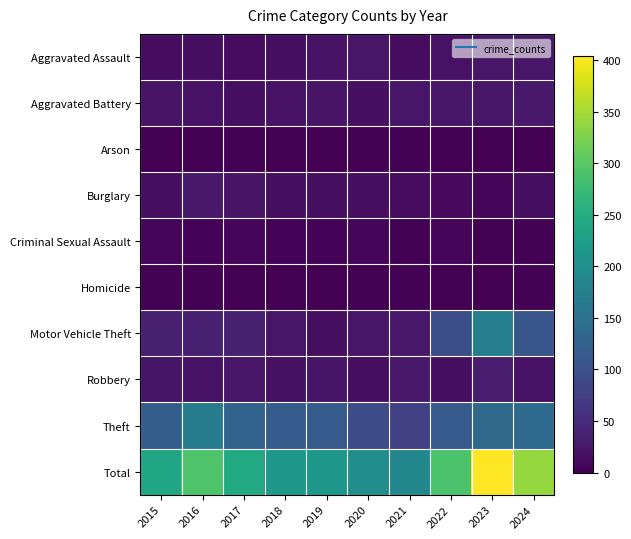

List the series in order of their peak value, lowest first.

Arson, Homicide, Criminal Sexual Assault, Aggravated Assault, Aggravated Battery, Burglary, Robbery, Theft, Motor Vehicle Theft, Total